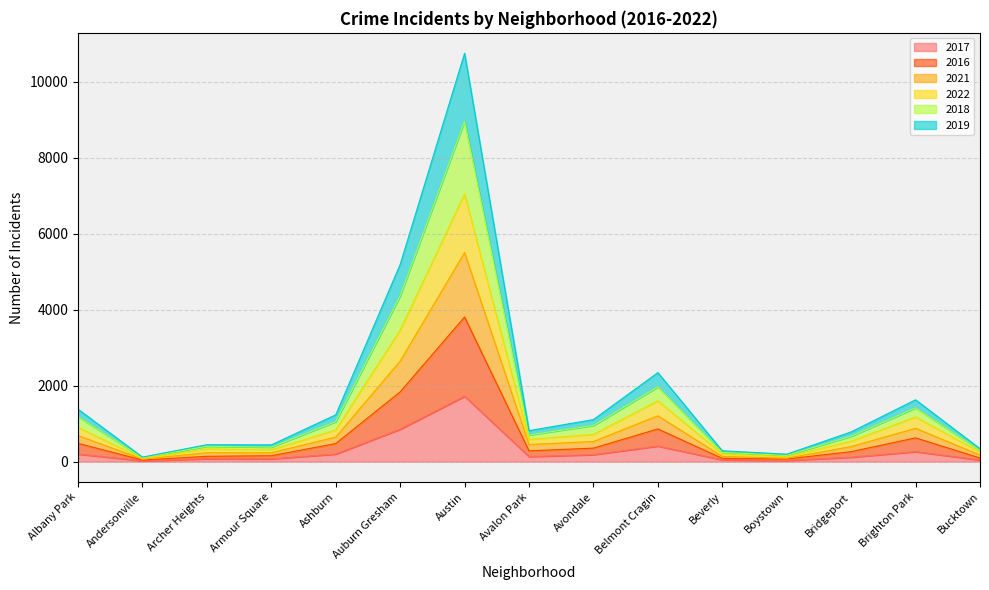

How many data points in 2017 are above 132?

7